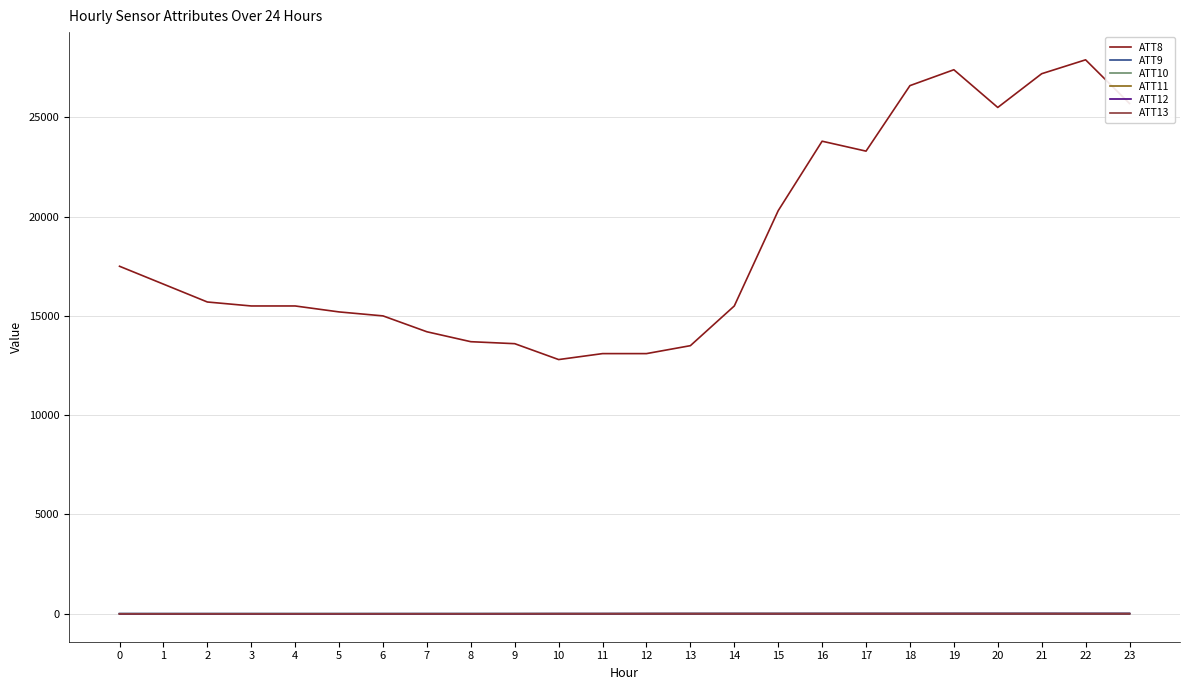

Which series has the widest spread of values?

ATT8